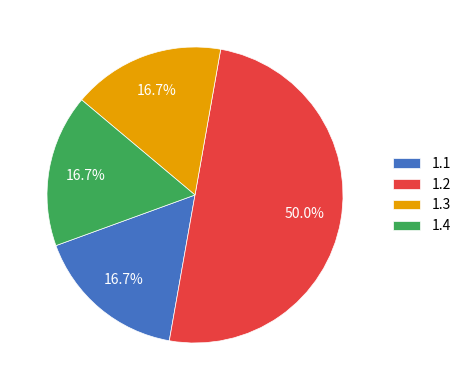

Which category has the biggest portion of the pie?

1.2